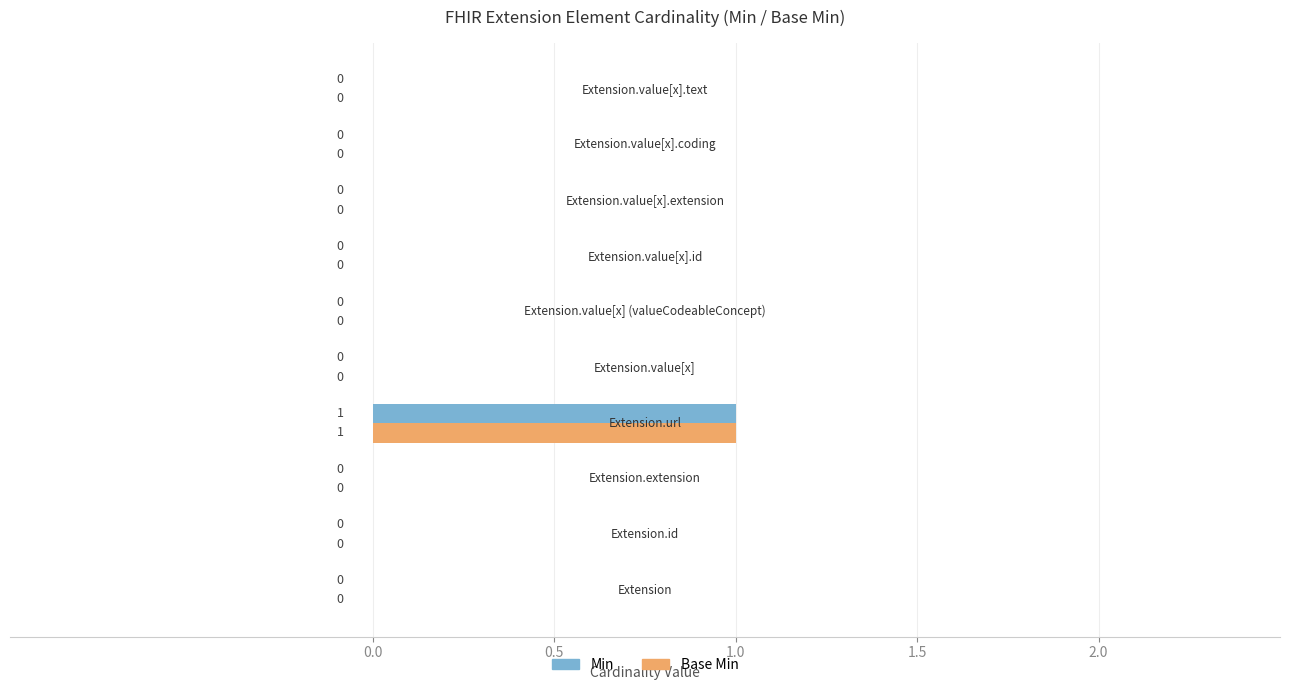

How many series are shown in this chart?

2